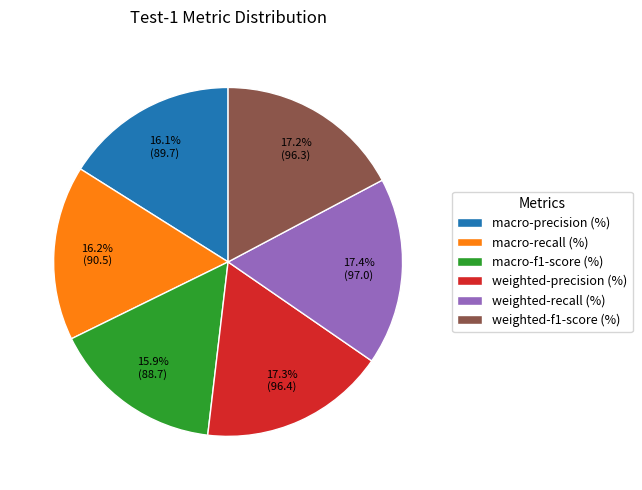

How many slices are in this pie chart?

6